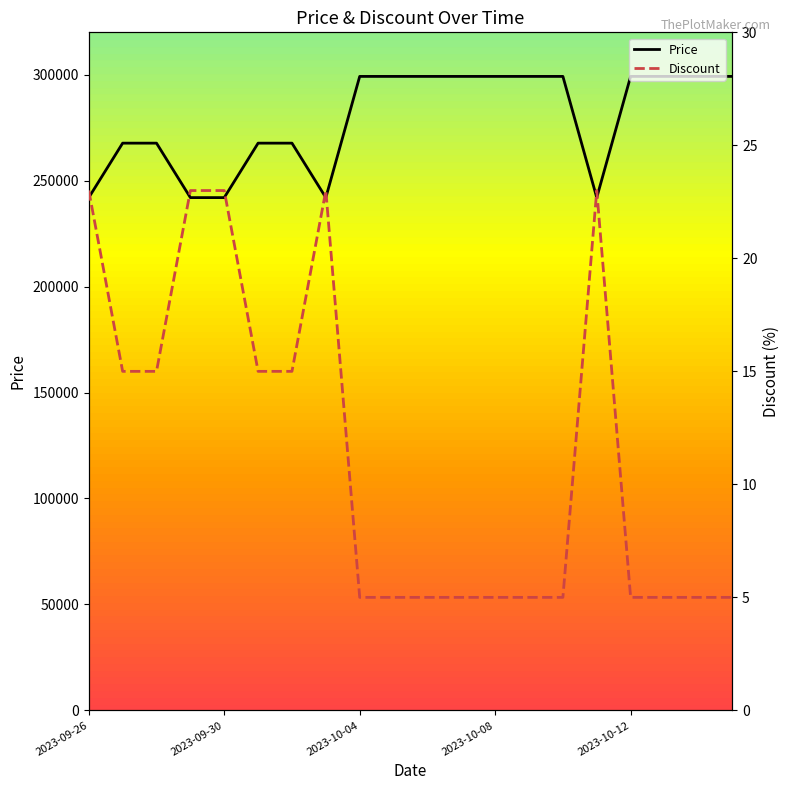

Which series changed the most between 2023-09-26 and 2023-10-08?

Price